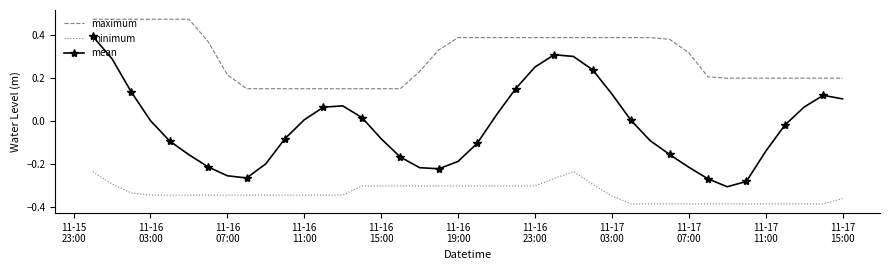

True or false: maximum and minimum intersect in this chart.

False